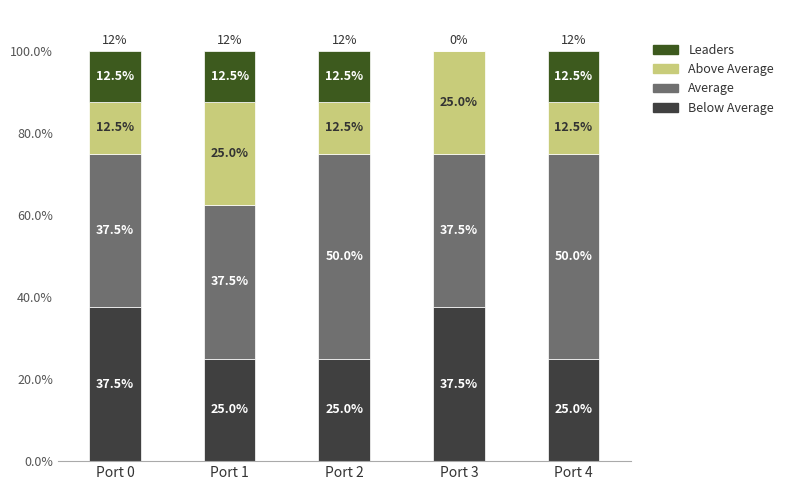

What is the total value across all series at Port 1?

100.0